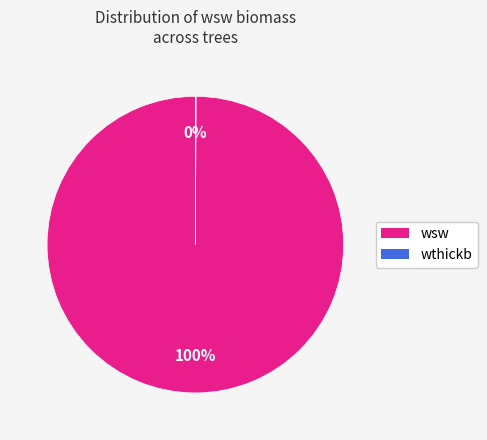

To the nearest percent, what is the difference between the largest and smallest slice percentages?

100%